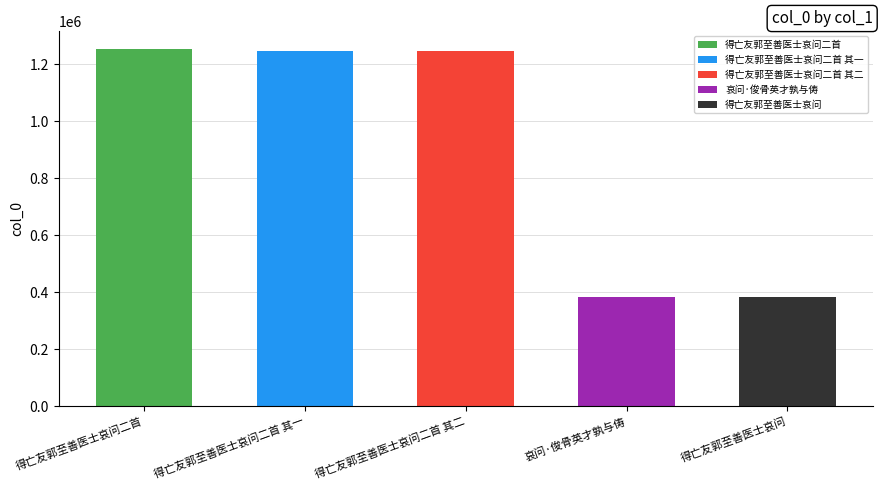

What is the sum of the values at 得亡友郭至善医士哀问 and 得亡友郭至善医士哀问二首 其一?

1627466